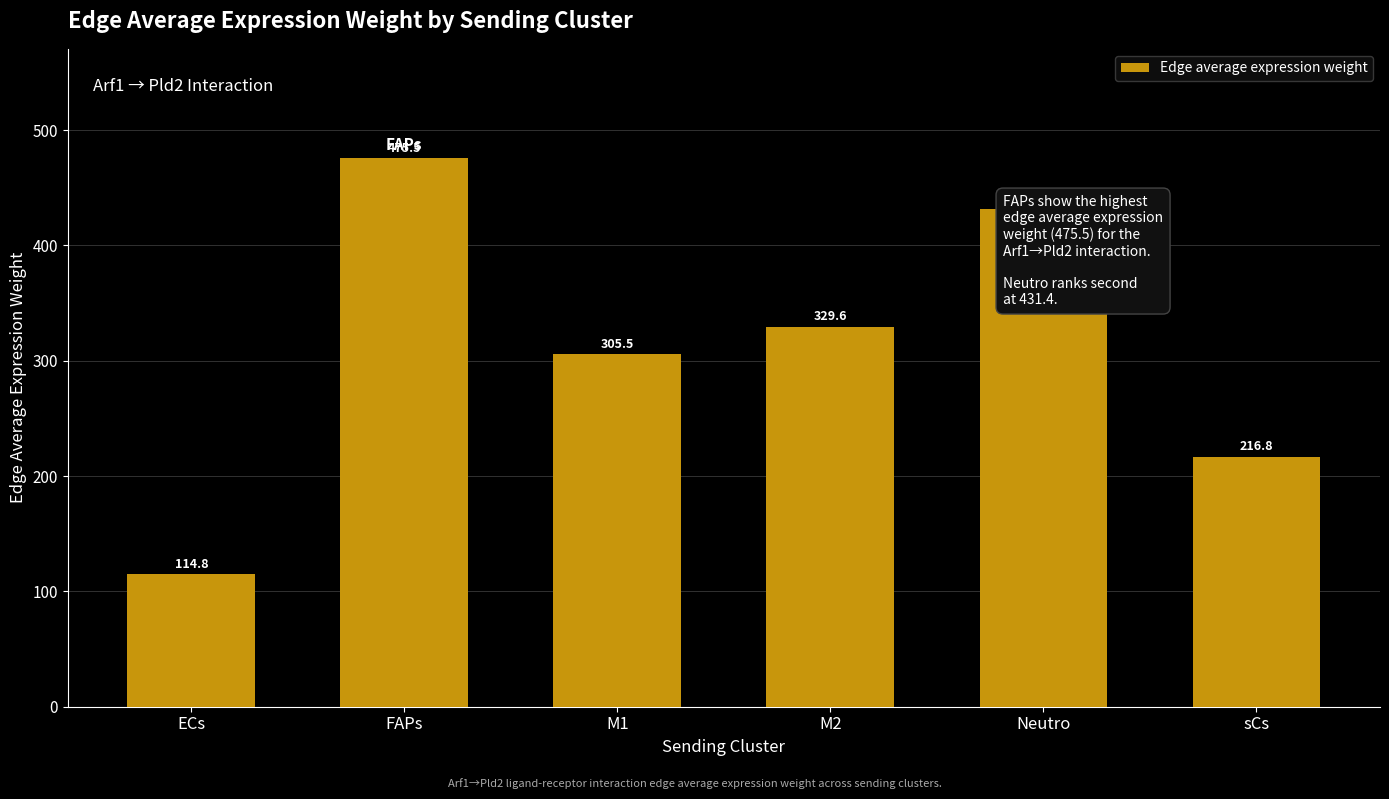

What is the maximum value shown in the chart?

475.5